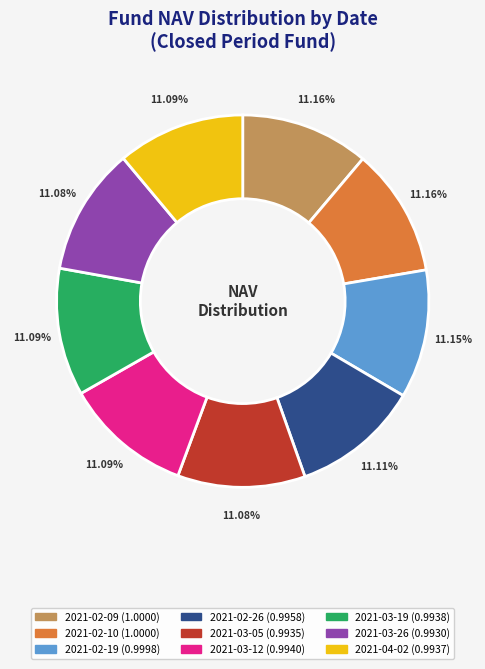

Is there any slice that represents more than half of the pie?

No